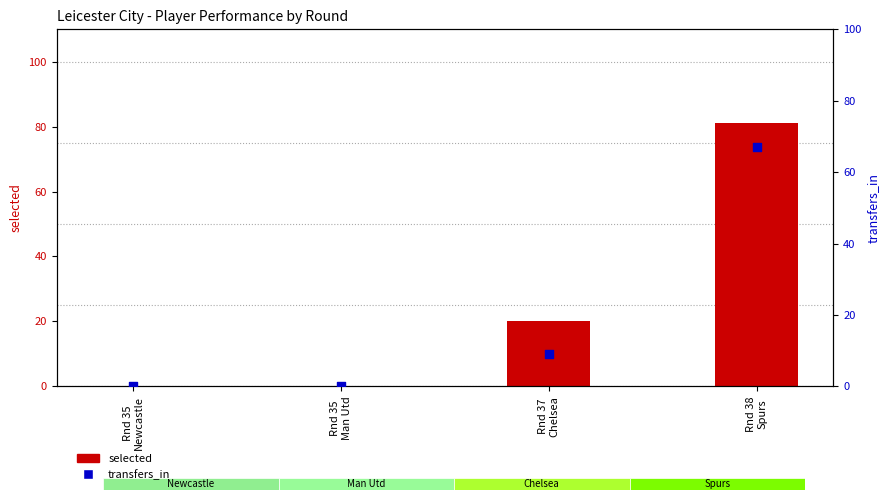

Which series reaches the maximum Y coordinate?

selected